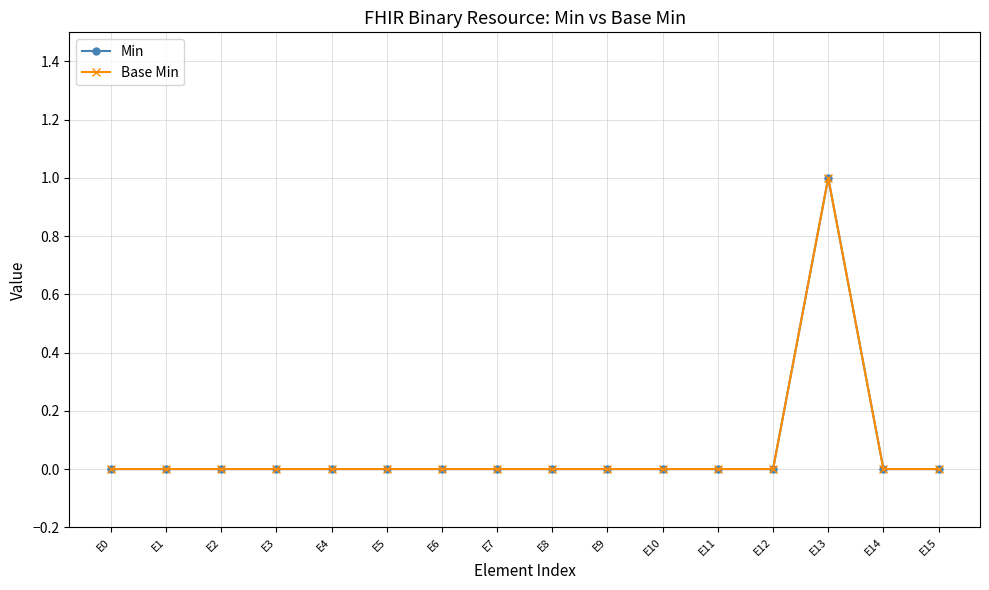

Is this an area chart (filled region under the line)?

No